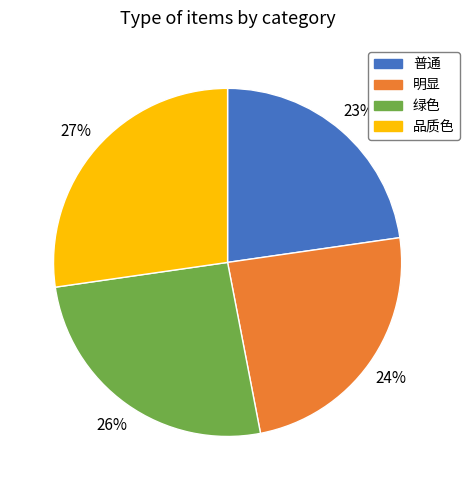

Is the sum of 品质色 and 明显 greater than half?

Yes